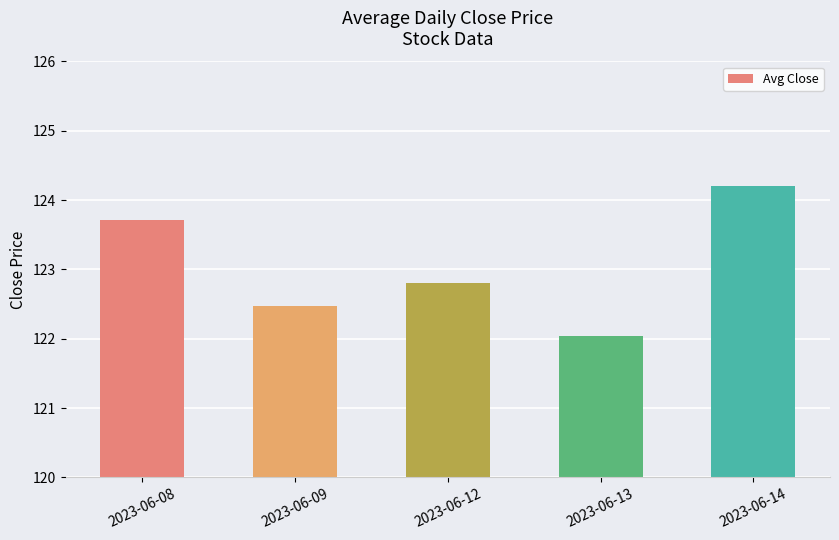

What is the minimum value shown in the chart?

122.0